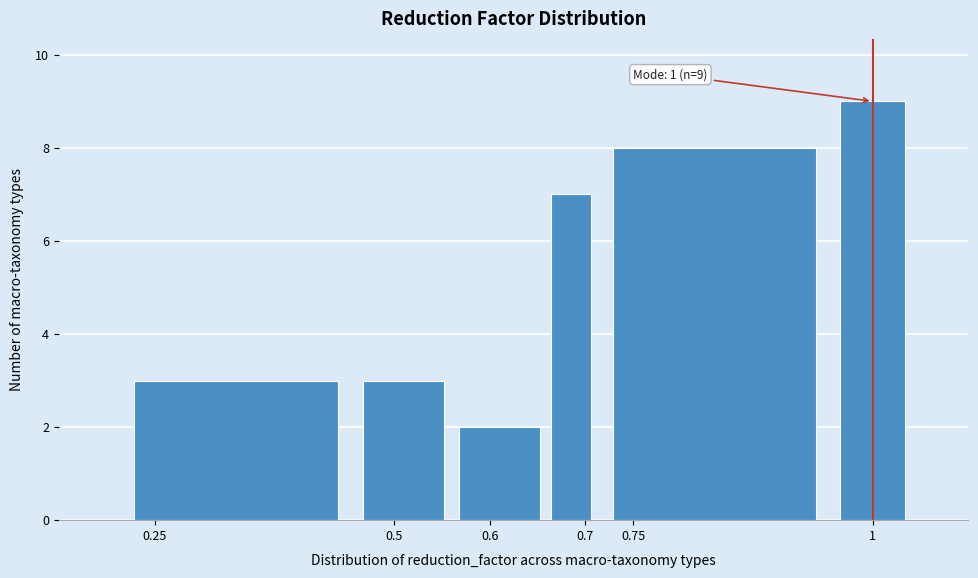

Which range on the x-axis has the tallest bar?

0.96 to 1.04